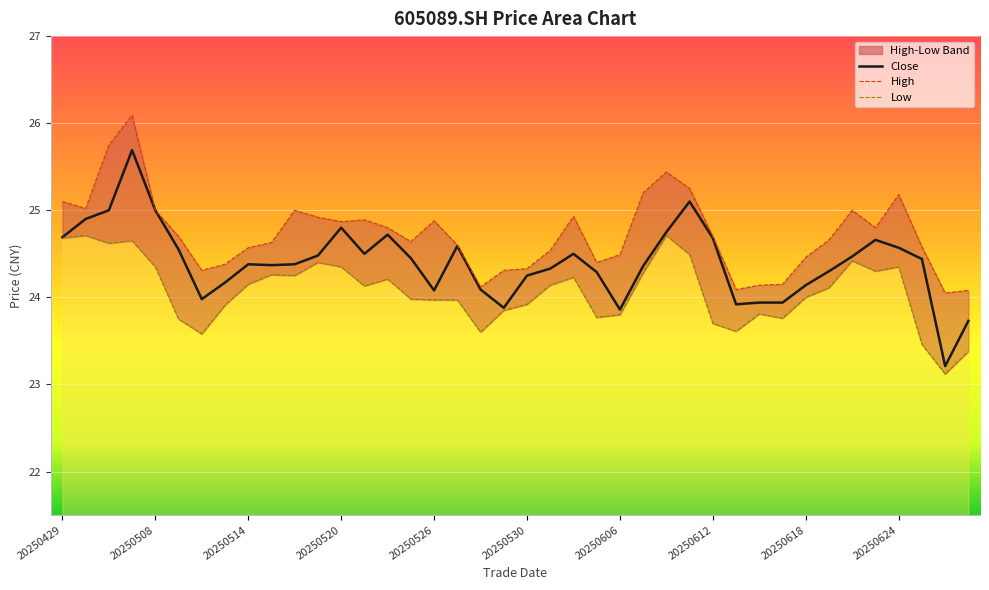

The low_line series shows 41.9 at 21. True or false?

False